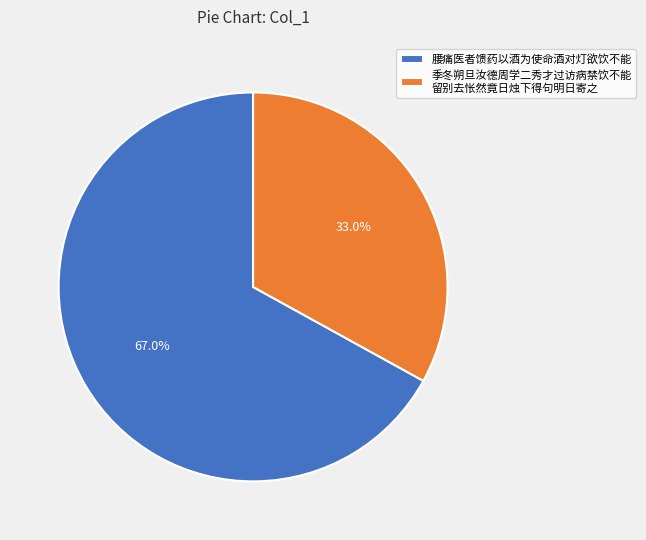

To the nearest percent, what is the average slice percentage?

50%